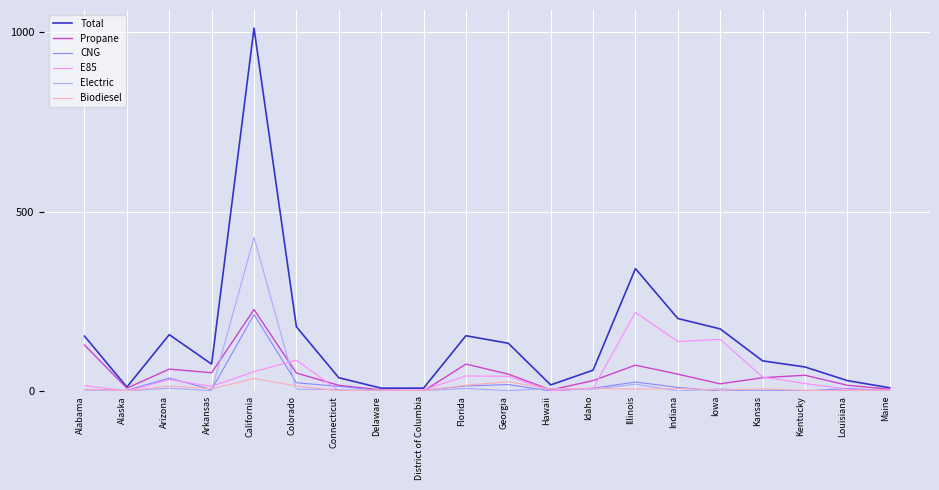

What is the greatest value displayed?

1011